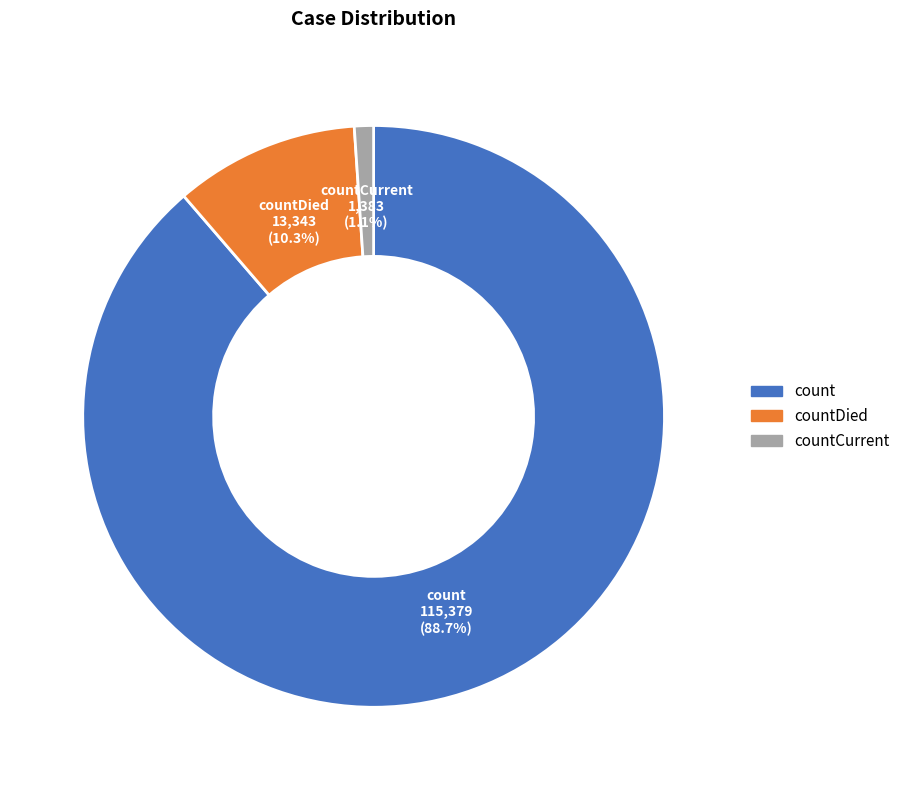

Is there a majority slice in this chart?

Yes